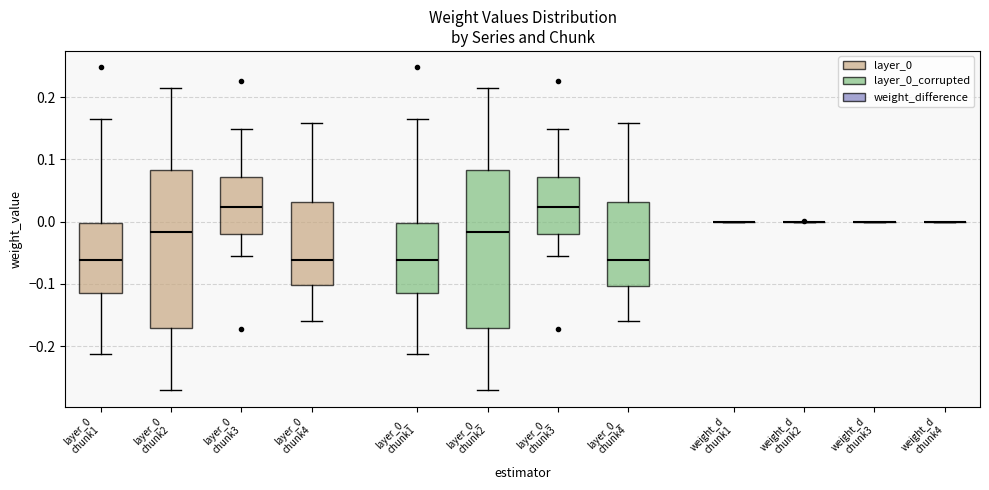

Reading left to right, read every box against the y-axis: the position of its median line, the range the box covers, and the ends of its whiskers. The values are not printed on the chart, so give them approximately, as read against the axis.

layer_0 chunk1: median -0.06, box -0.11 to 0.00, whiskers -0.21 to 0.17
layer_0 chunk2: median -0.02, box -0.17 to 0.08, whiskers -0.27 to 0.22
layer_0 chunk3: median 0.02, box -0.02 to 0.07, whiskers -0.06 to 0.15
layer_0 chunk4: median -0.06, box -0.10 to 0.03, whiskers -0.16 to 0.16
layer_0_ chunk1: median -0.06, box -0.11 to 0.00, whiskers -0.21 to 0.17
layer_0_ chunk2: median -0.02, box -0.17 to 0.08, whiskers -0.27 to 0.22
layer_0_ chunk3: median 0.02, box -0.02 to 0.07, whiskers -0.06 to 0.15
layer_0_ chunk4: median -0.06, box -0.10 to 0.03, whiskers -0.16 to 0.16
weight_d chunk1: box collapsed to a line at 0.00, whiskers 0.00 to 0.00
weight_d chunk2: box collapsed to a line at 0.00, whiskers 0.00 to 0.00
weight_d chunk3: box collapsed to a line at 0.00, whiskers 0.00 to 0.00
weight_d chunk4: box collapsed to a line at 0.00, whiskers 0.00 to 0.00